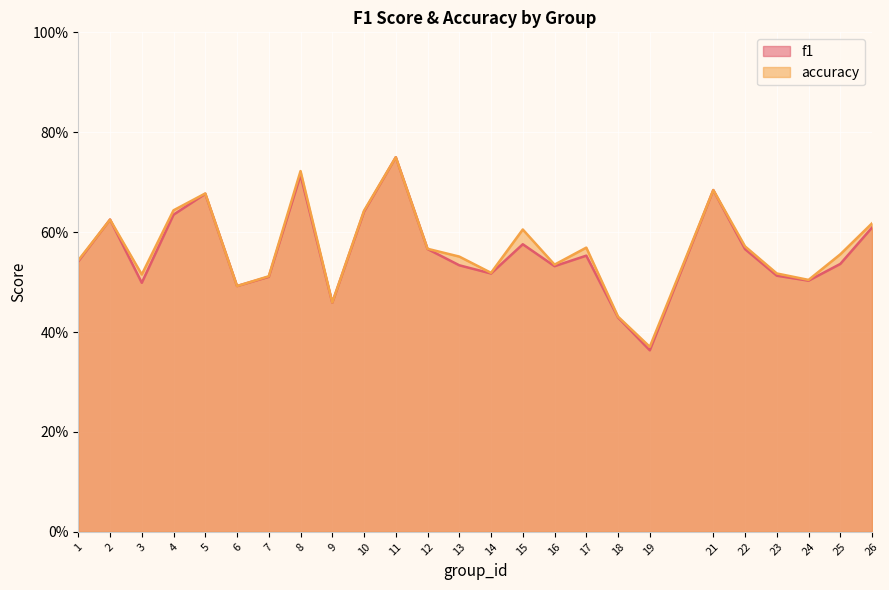

What is the sum of all f1 values?

14.0